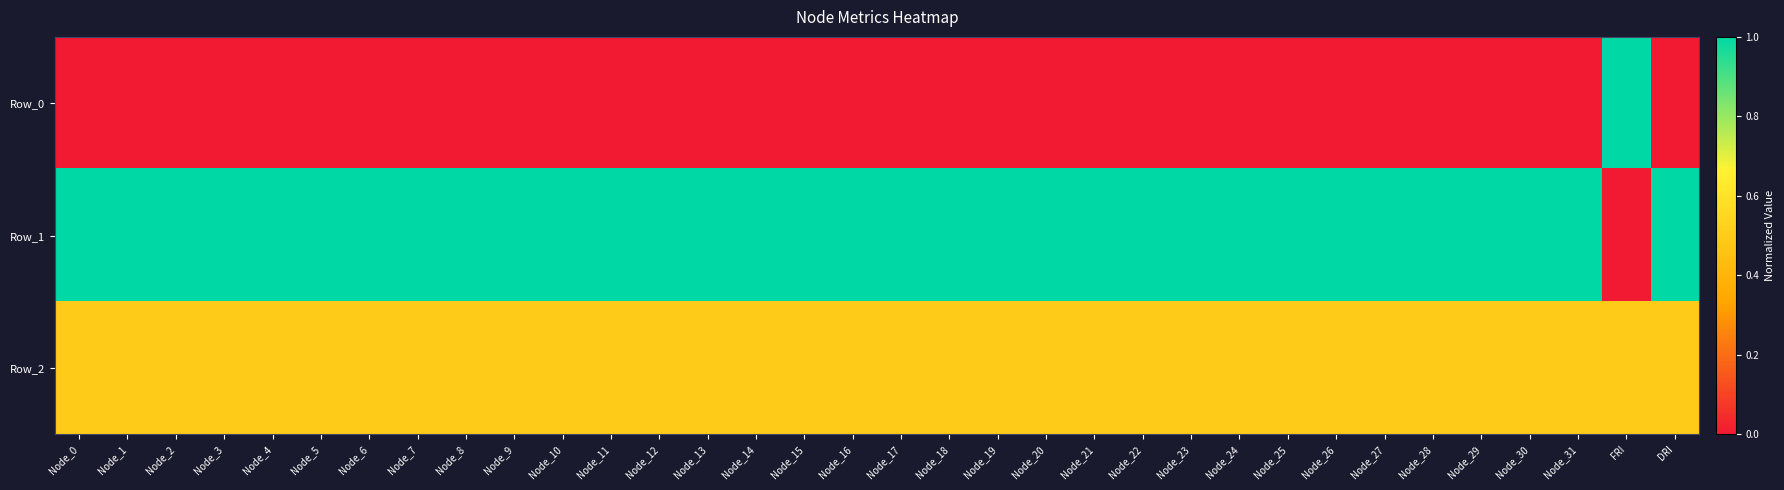

Which series has the largest range (max minus min)?

Row_1